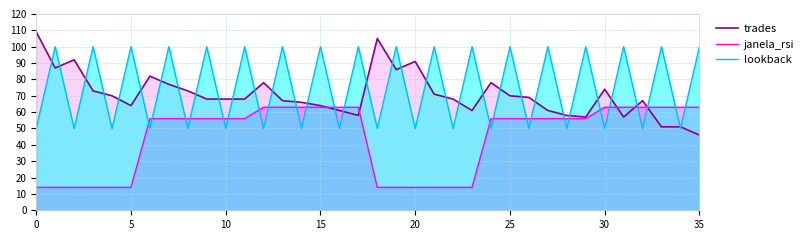

At which label does janela_rsi first exceed 56?

12